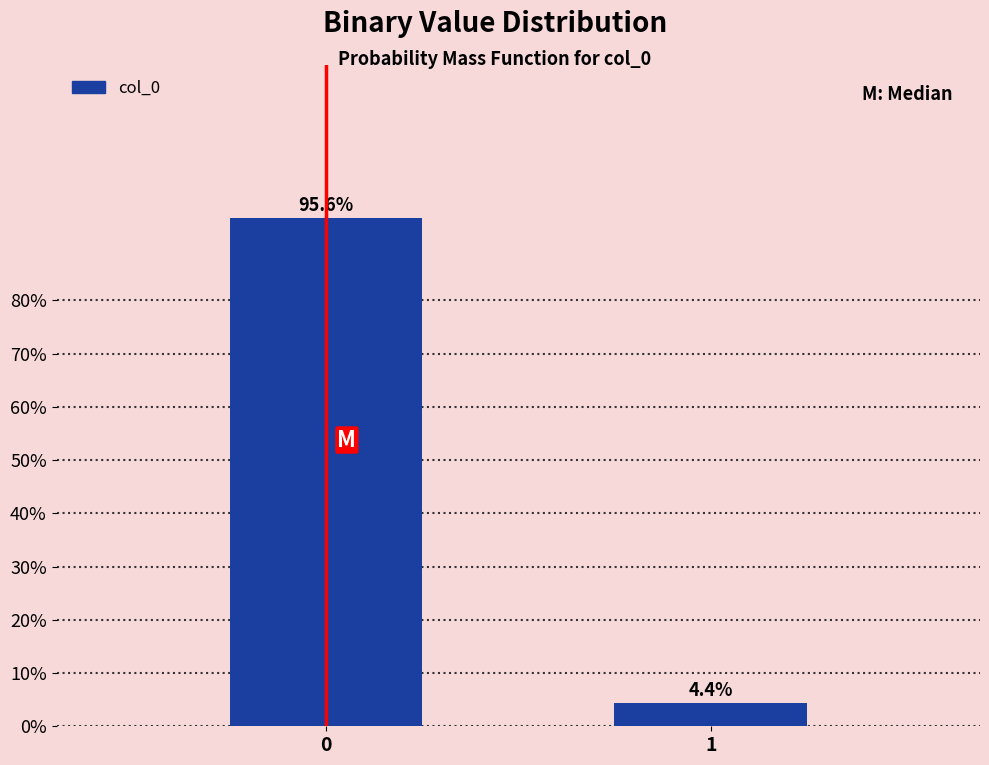

Reading right to left, extract all data points from this chart.

4.4	95.6